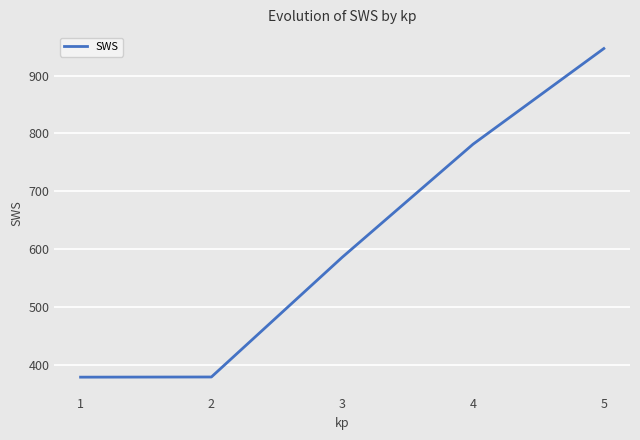

Is this an area chart (filled region under the line)?

No